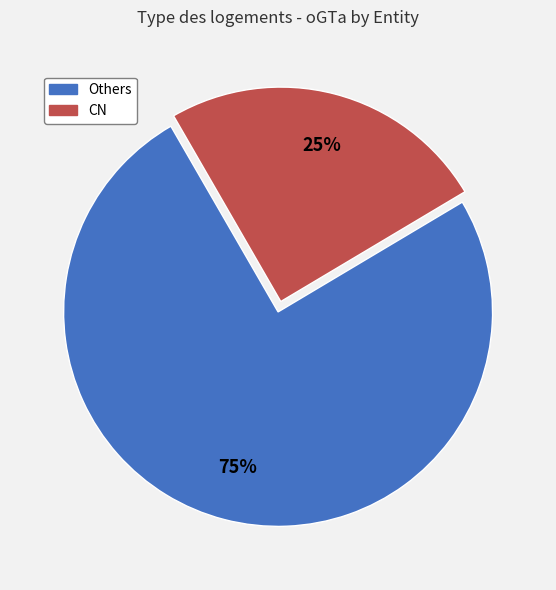

To the nearest percent, what is the average slice percentage?

50%